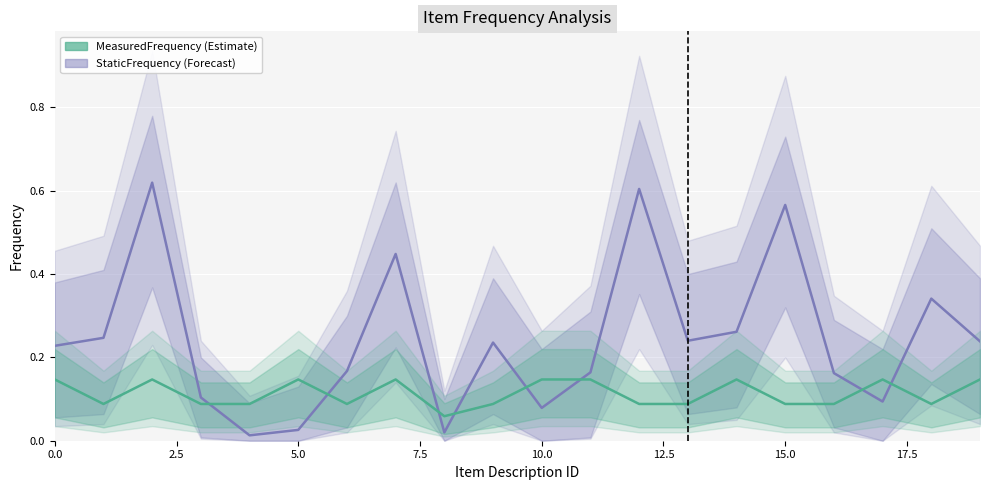

What is the value of the StaticFrequency point at the 12th from the left?

0.2